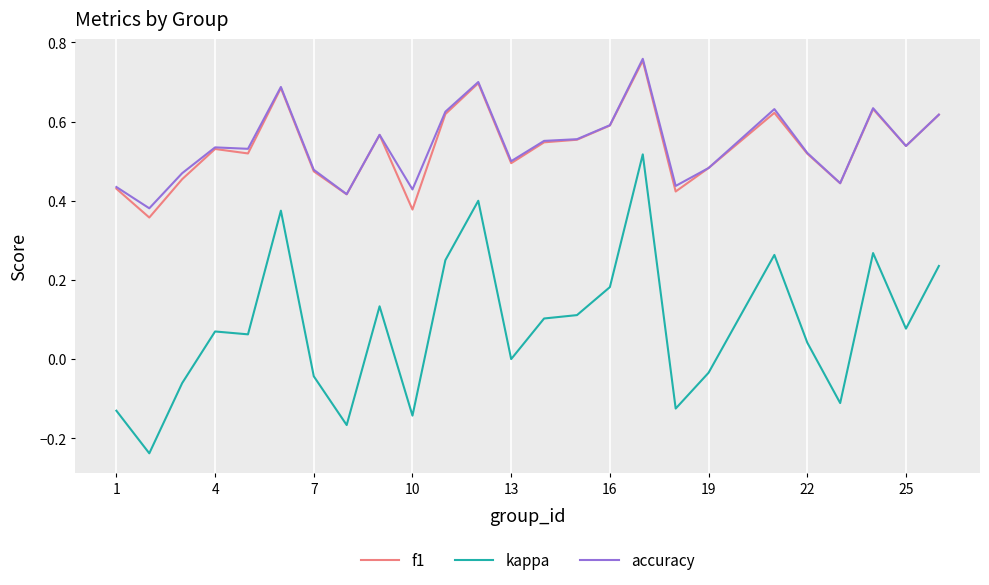

True or false: kappa and f1 cross at least once.

False